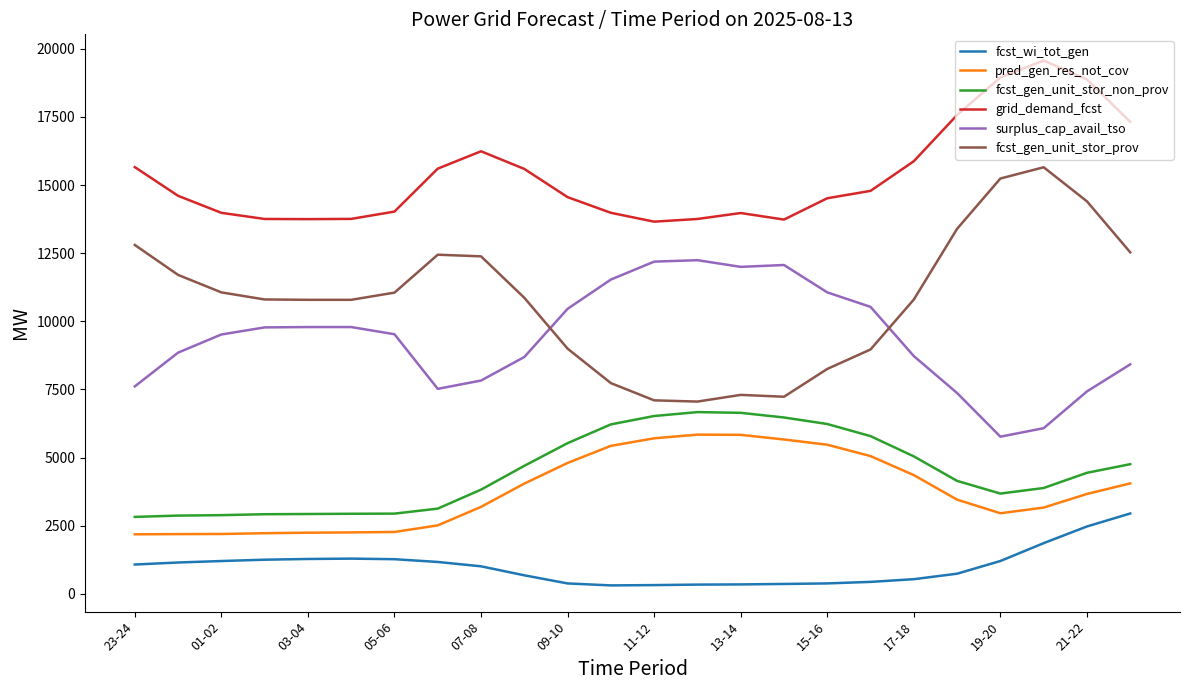

True or false: pred_gen_res_not_cov and grid_demand_fcst intersect in this chart.

False